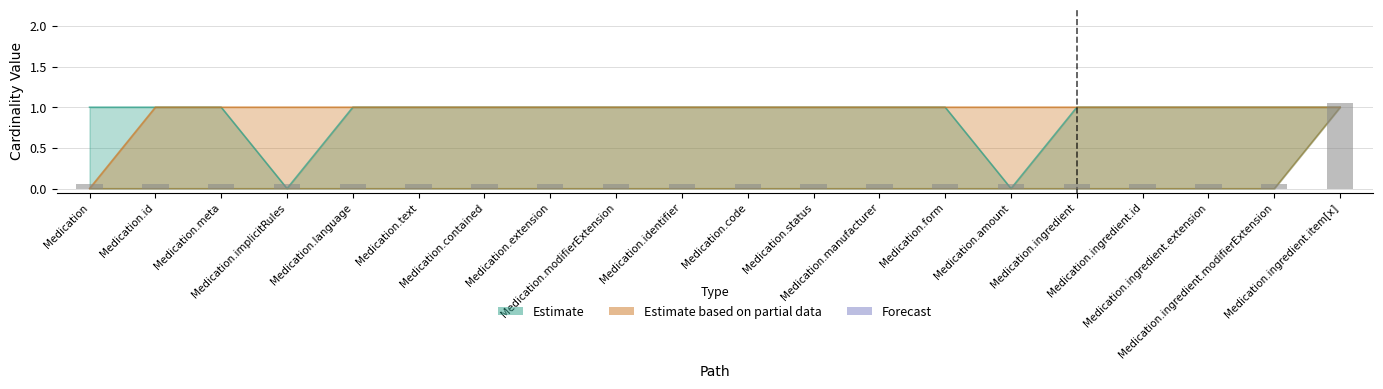

The value of Estimate (Min) at Medication.modifierExtension is 0. True or false?

True